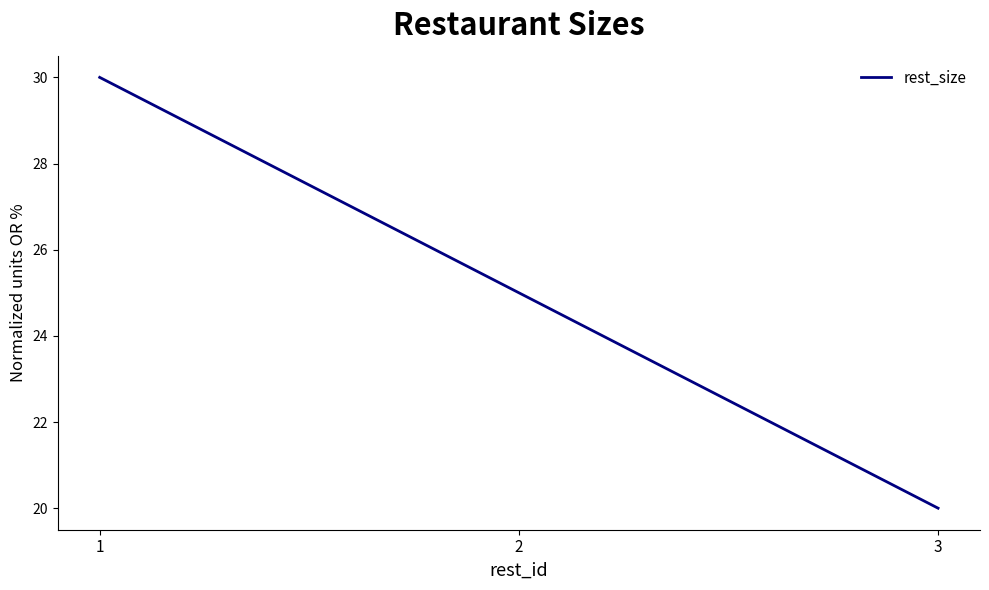

What is the approximate value at 3, to the nearest 5?

20